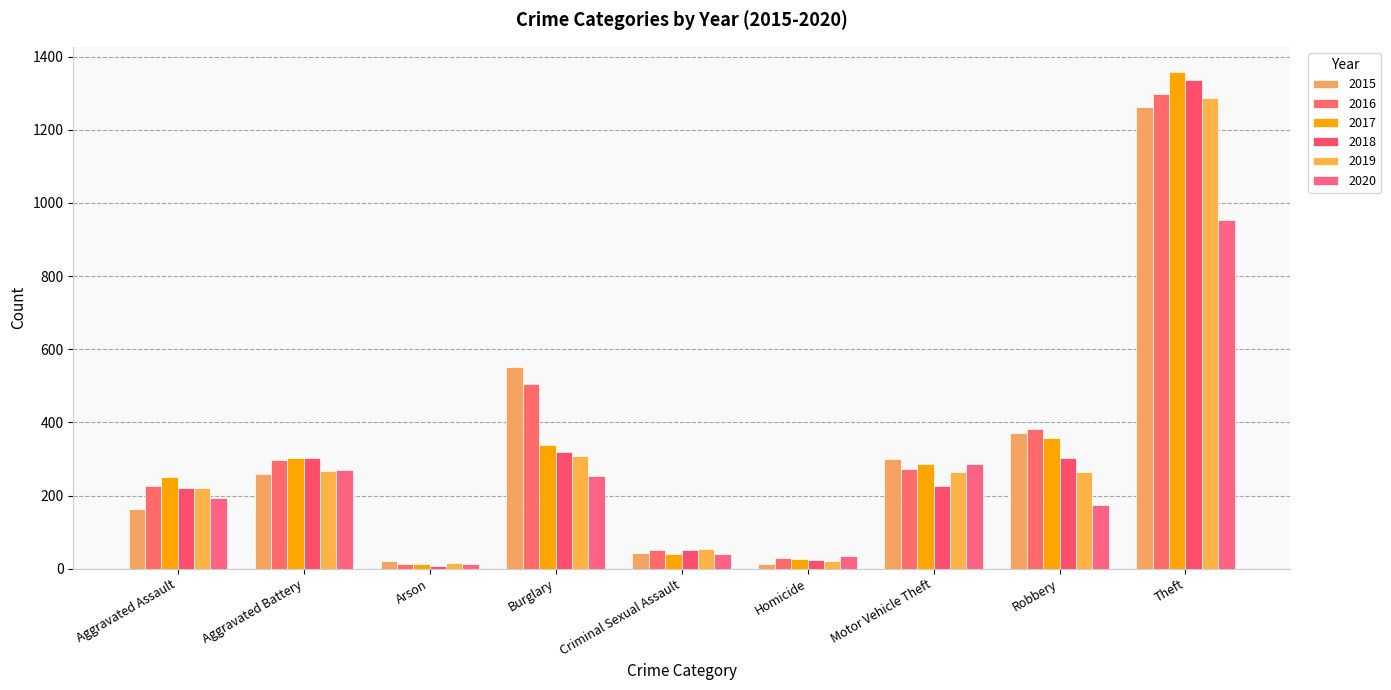

What is the sum of the 2020 values at Robbery and Homicide?

208